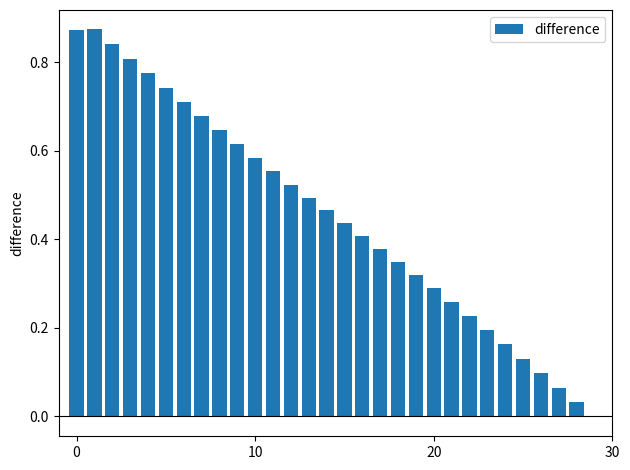

What is the sum of all values?

13.5